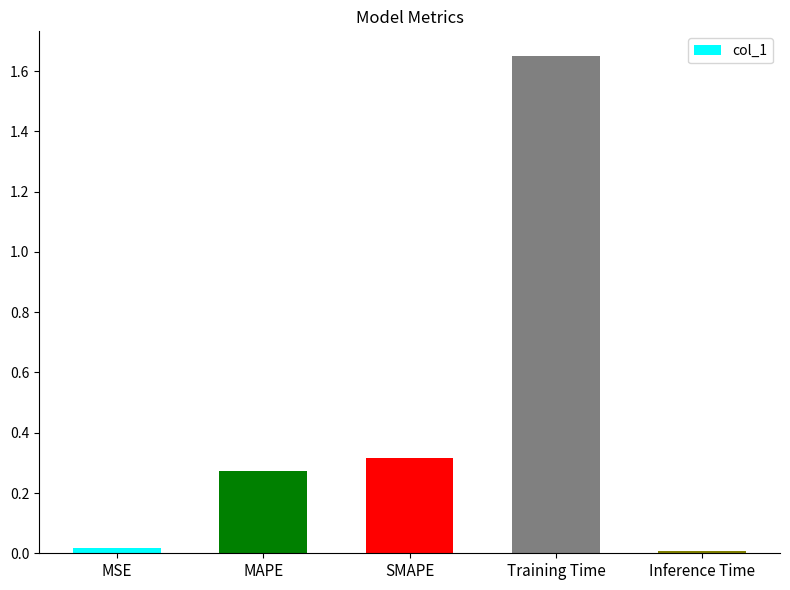

How many series are shown in this chart?

1